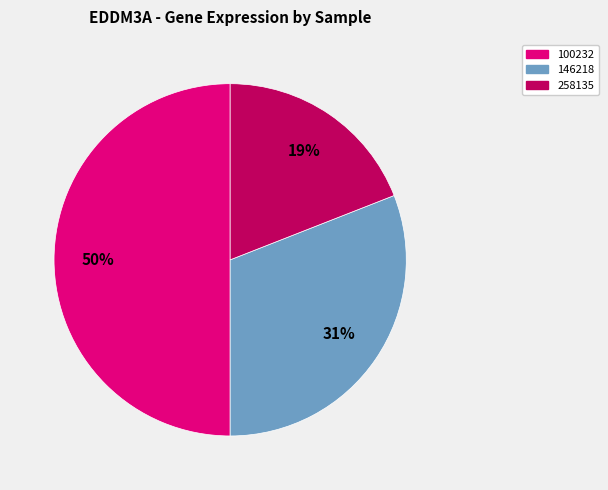

To the nearest percent, what is the difference between the largest and smallest slice percentages?

31%